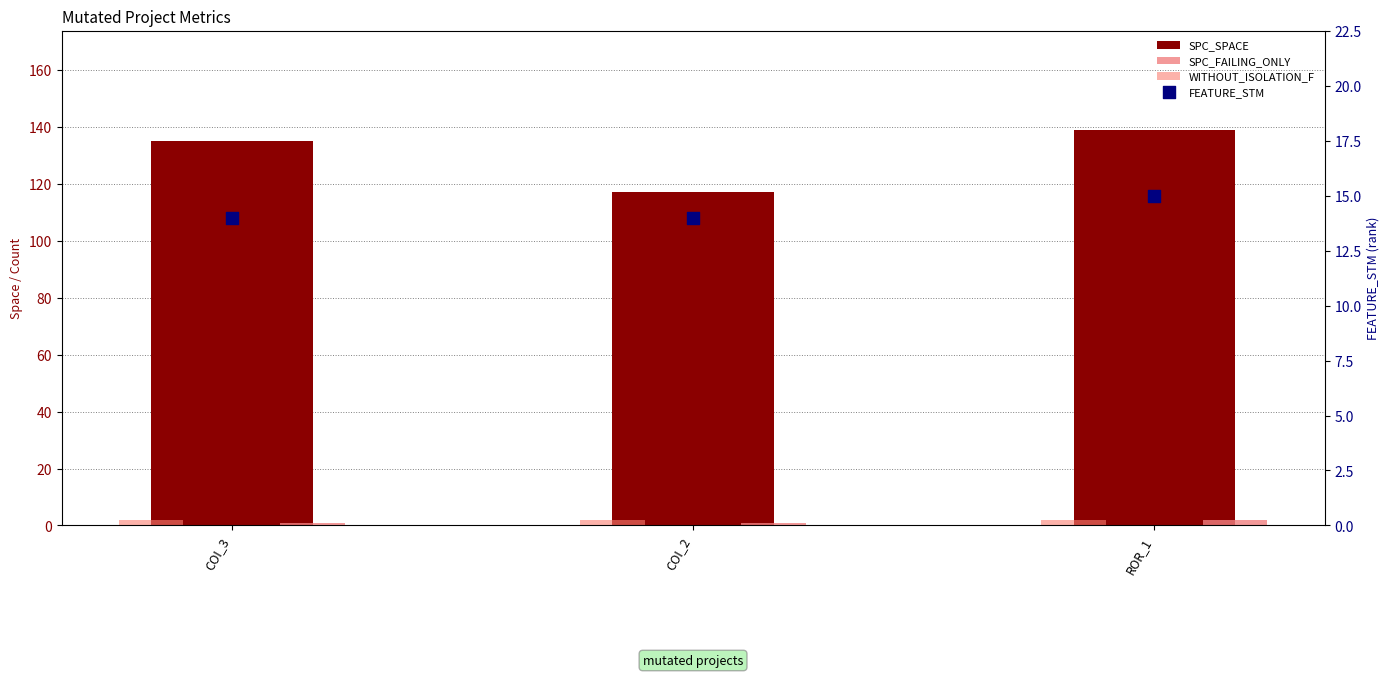

What is the total value across all series at COI_3?

152